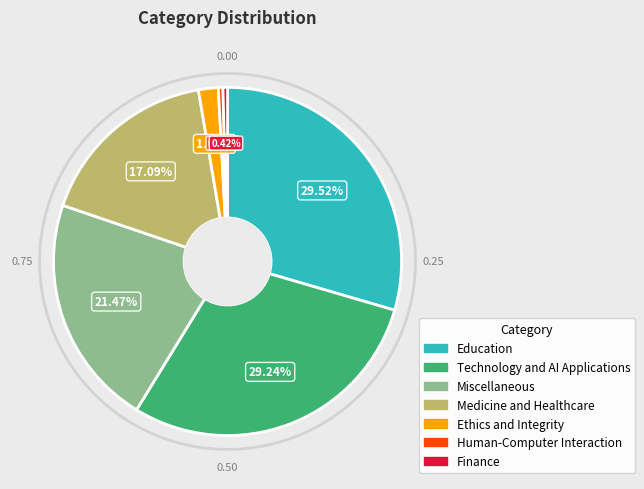

Which has a higher value, Technology and AI Applications or Miscellaneous?

Technology and AI Applications